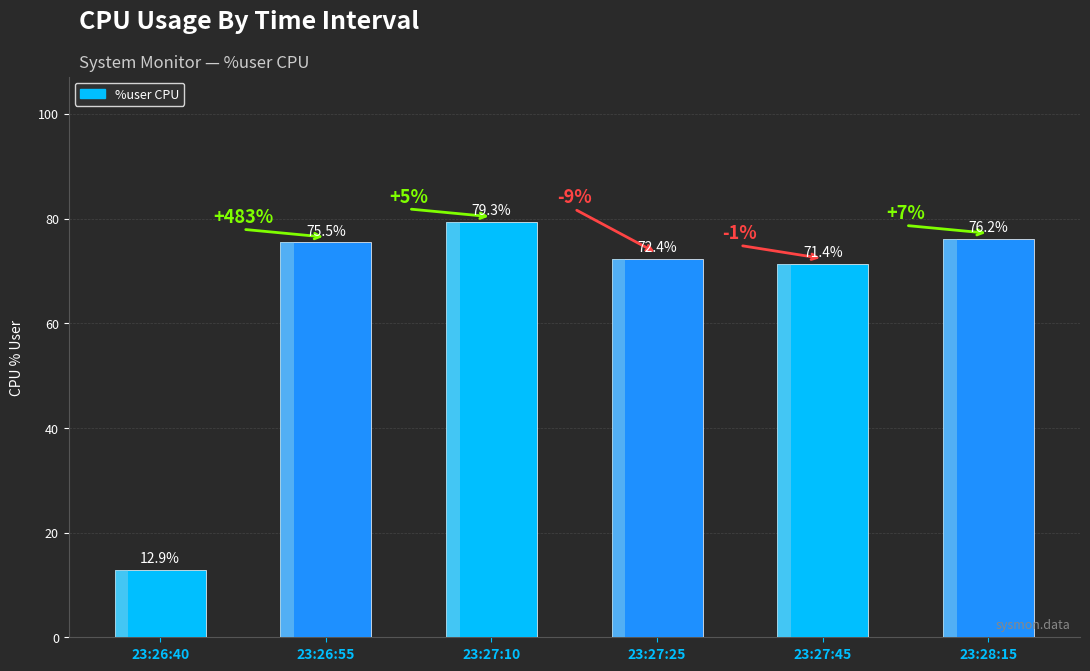

Reading left to right, list all the values displayed in this chart.

23:26:40=12.9	23:26:55=75.5	23:27:10=79.3	23:27:25=72.4	23:27:45=71.4	23:28:15=76.2